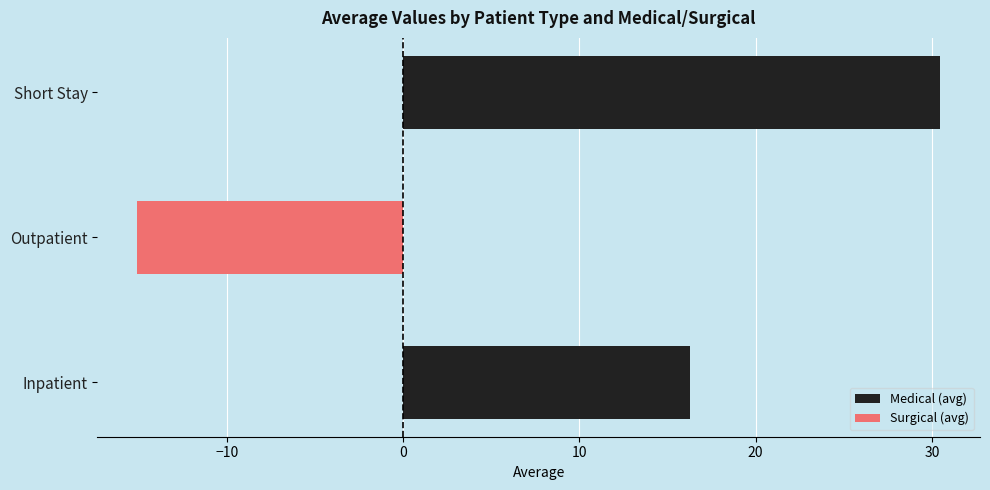

Are the bars horizontal?

Yes